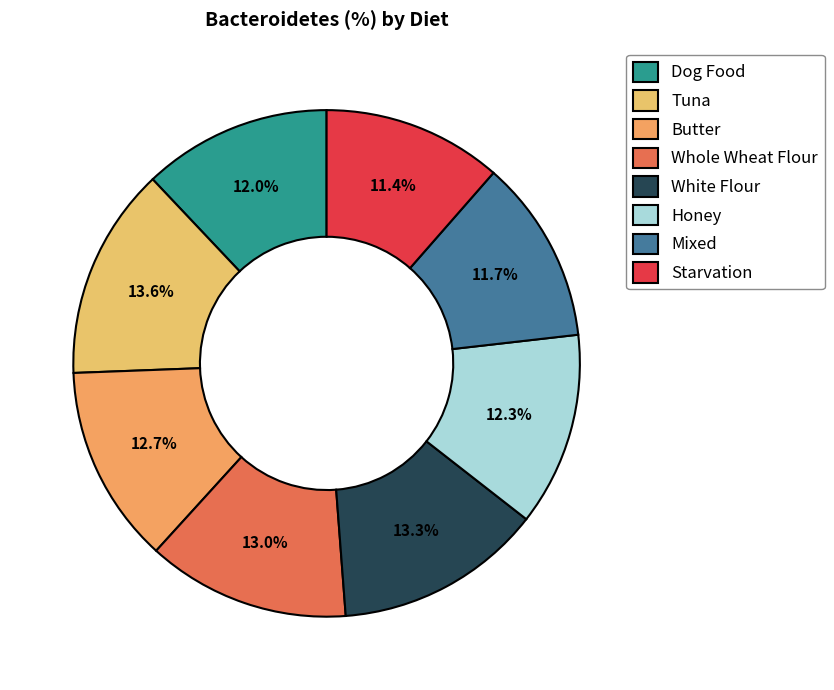

Count the number of slices in the pie.

8